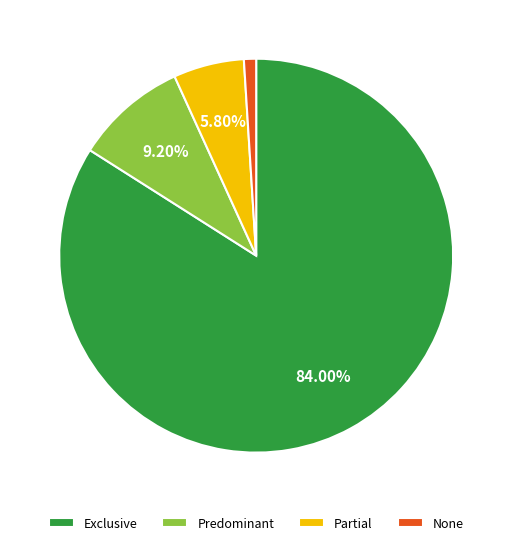

What percentage is the Exclusive slice, to the nearest percent?

84%